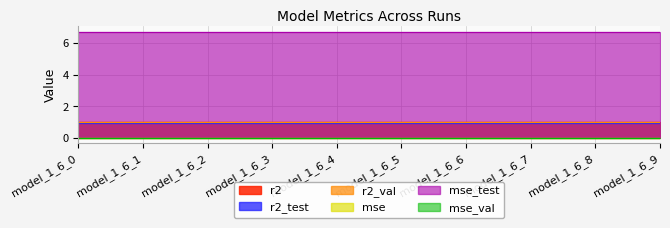

Reading left to right, what are all the values shown in this chart?

r2: model_1_6_0=1.0	model_1_6_1=1.0	model_1_6_2=1.0	model_1_6_3=1.0	model_1_6_4=1.0	model_1_6_5=1.0	model_1_6_6=1.0	model_1_6_7=1.0	model_1_6_8=1.0	model_1_6_9=1.0
r2_test: model_1_6_0=1.0	model_1_6_1=1.0	model_1_6_2=1.0	model_1_6_3=1.0	model_1_6_4=1.0	model_1_6_5=1.0	model_1_6_6=1.0	model_1_6_7=1.0	model_1_6_8=1.0	model_1_6_9=1.0
r2_val: model_1_6_0=1.0	model_1_6_1=1.0	model_1_6_2=1.0	model_1_6_3=1.0	model_1_6_4=1.0	model_1_6_5=1.0	model_1_6_6=1.0	model_1_6_7=1.0	model_1_6_8=1.0	model_1_6_9=1.0
mse: model_1_6_0=0.0	model_1_6_1=0.0	model_1_6_2=0.0	model_1_6_3=0.0	model_1_6_4=0.0	model_1_6_5=0.0	model_1_6_6=0.0	model_1_6_7=0.0	model_1_6_8=0.0	model_1_6_9=0.0
mse_test: model_1_6_0=6.7	model_1_6_1=6.7	model_1_6_2=6.7	model_1_6_3=6.7	model_1_6_4=6.7	model_1_6_5=6.7	model_1_6_6=6.7	model_1_6_7=6.7	model_1_6_8=6.7	model_1_6_9=6.7
mse_val: model_1_6_0=0.0	model_1_6_1=0.0	model_1_6_2=0.0	model_1_6_3=0.0	model_1_6_4=0.0	model_1_6_5=0.0	model_1_6_6=0.0	model_1_6_7=0.0	model_1_6_8=0.0	model_1_6_9=0.0